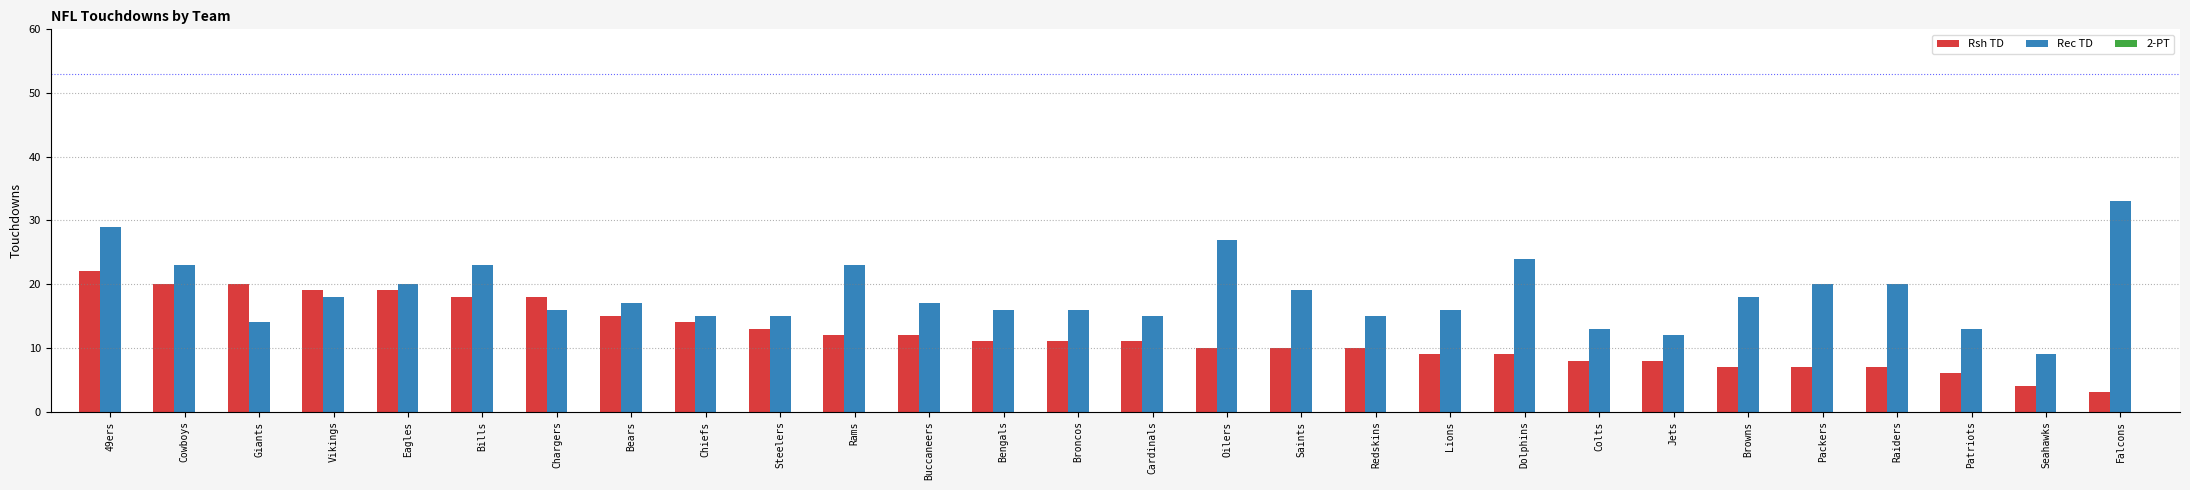

What is the approximate value of Rec TD at 49ers?

29